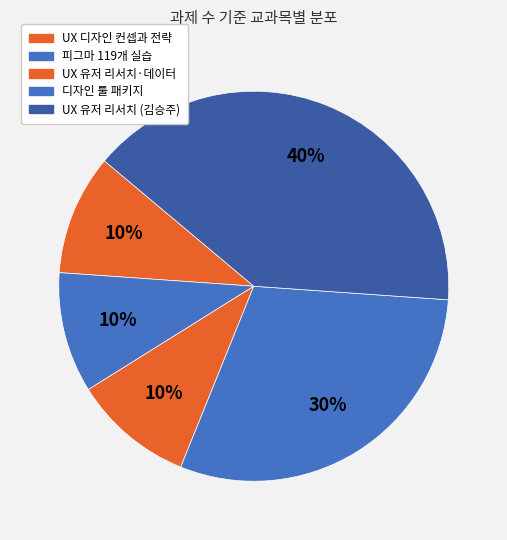

How many slices are in this pie chart?

5